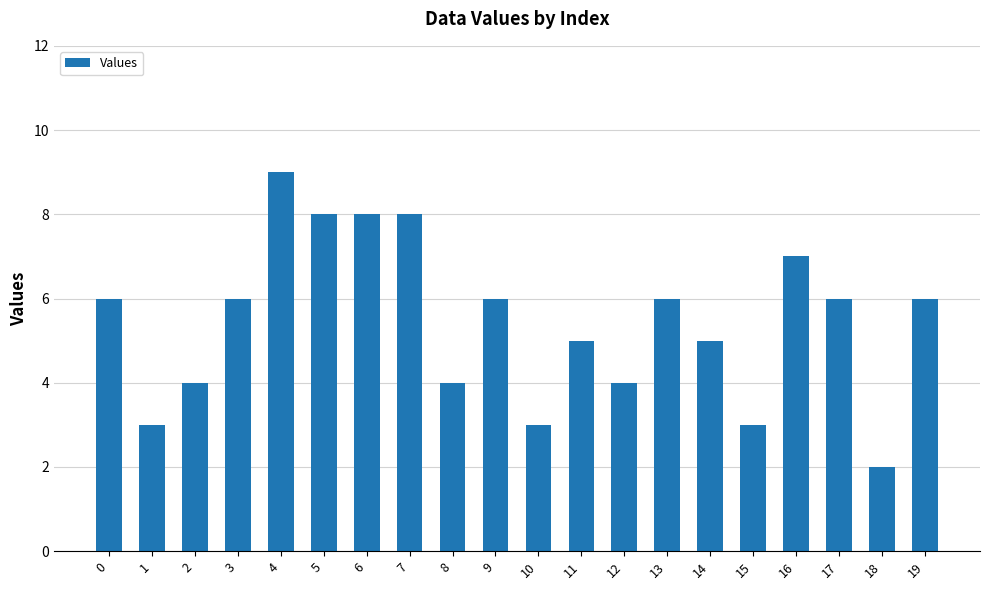

What is the value of the 11th bar from the left?

3